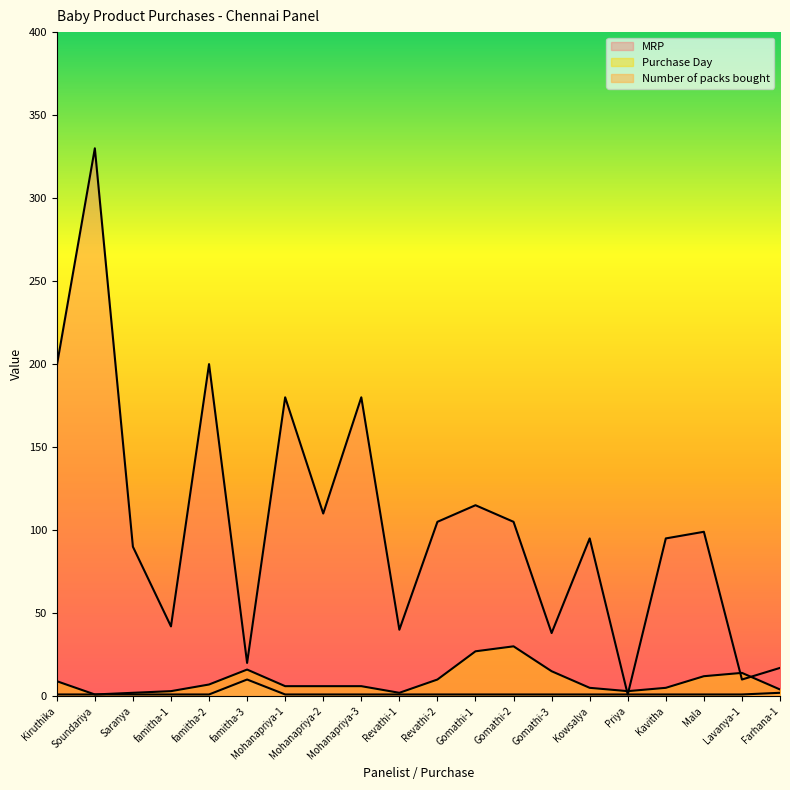

What position from the left is Kowsalya?

15